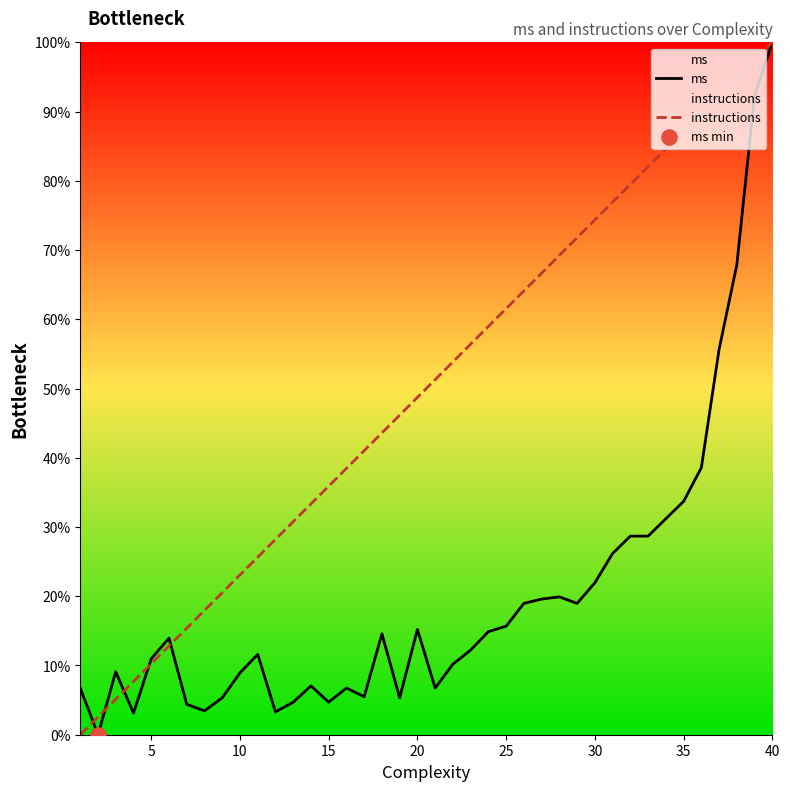

Which series contains the lowest Y value?

ms